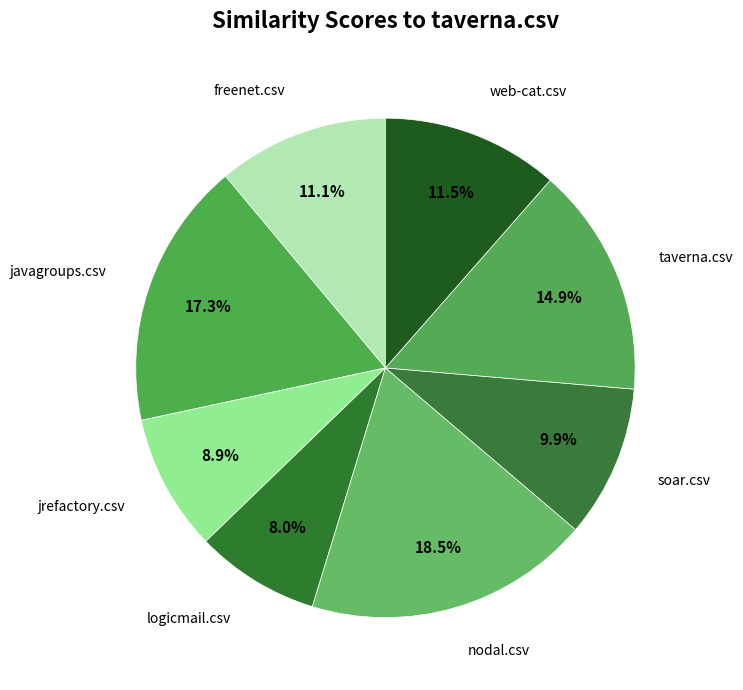

Count the number of slices in the pie.

8